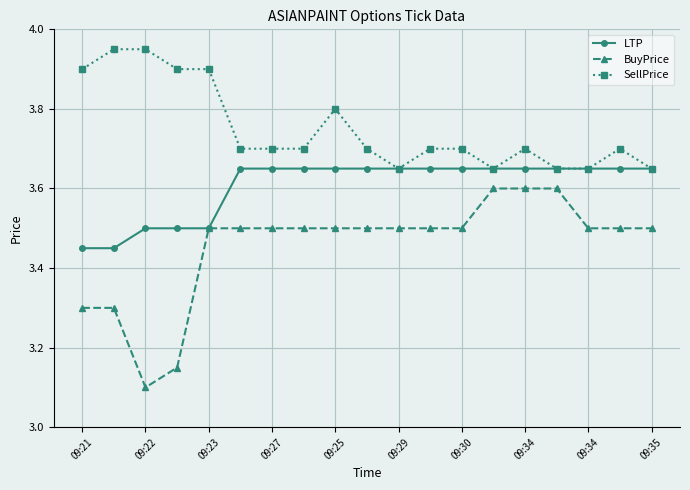

True or false: SellPrice and BuyPrice intersect in this chart.

False